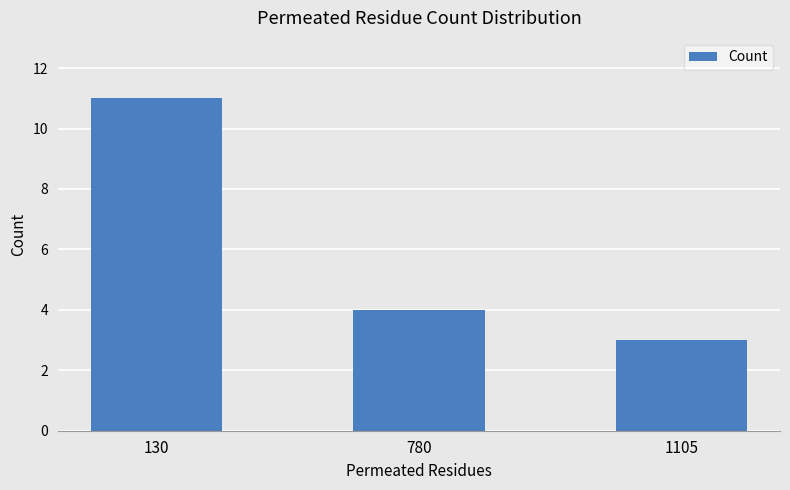

Rank the categories by value from lowest to highest.

1105, 780, 130